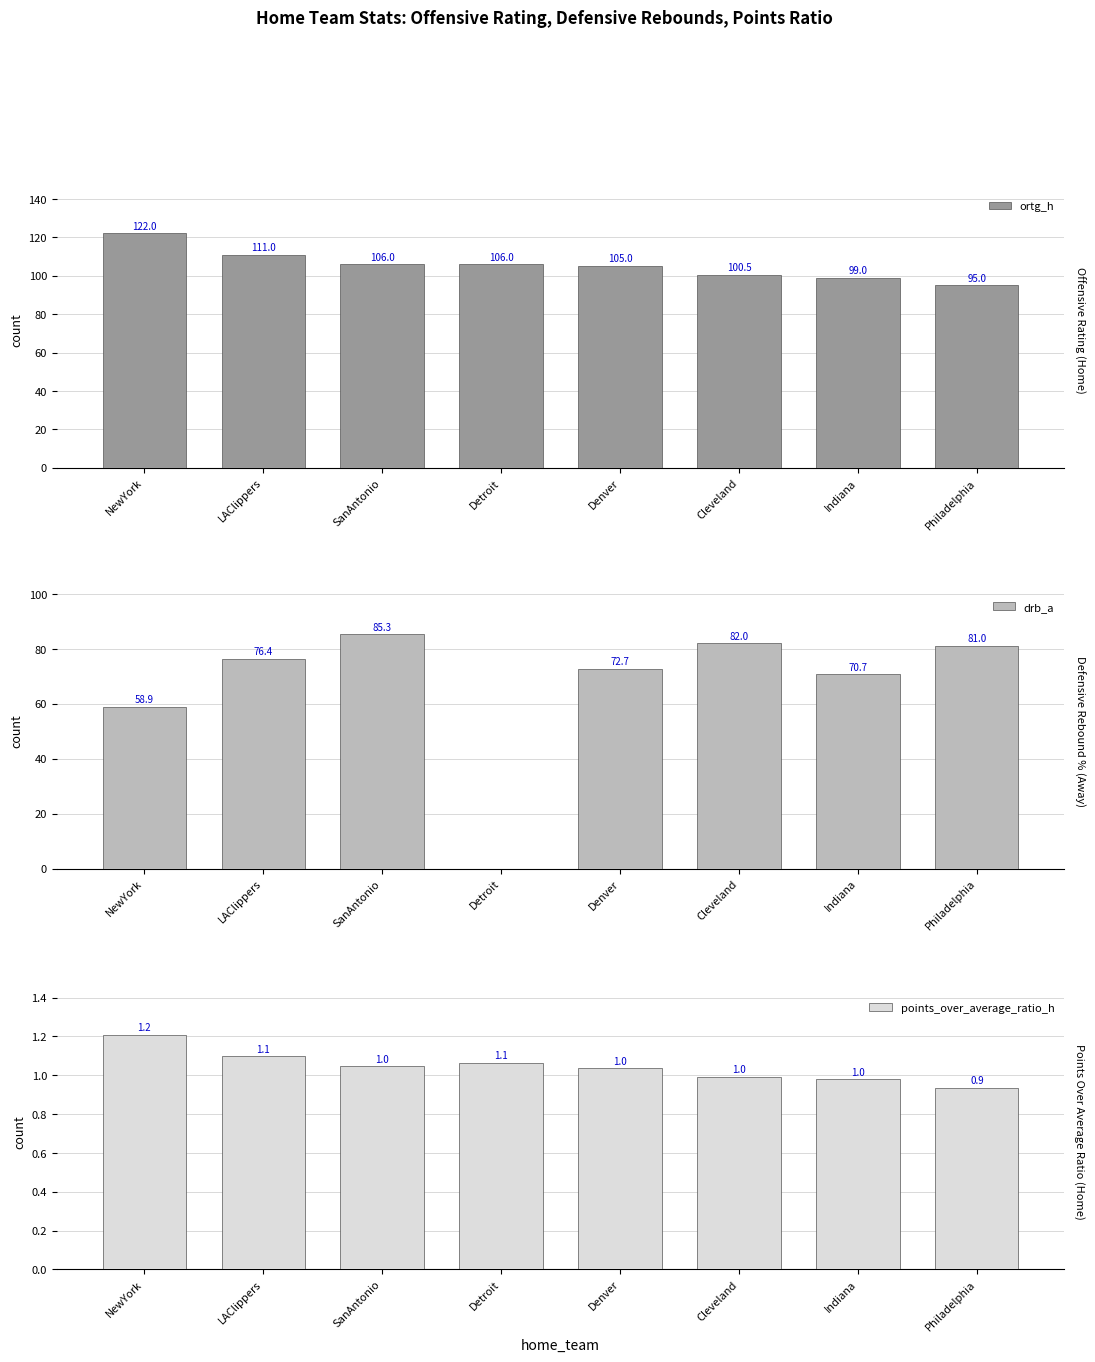

Is the value of points_over_average_ratio_h at Cleveland greater than the value of ortg_h at Philadelphia?

No